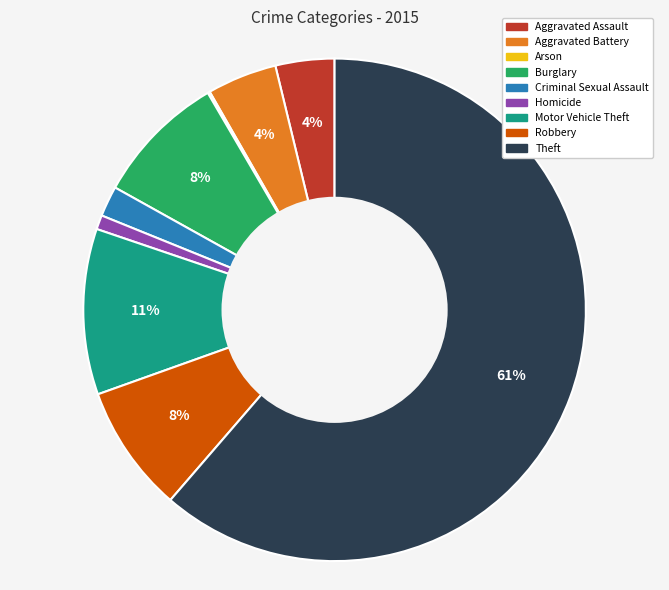

What percentage is the Robbery slice, to the nearest percent?

8%